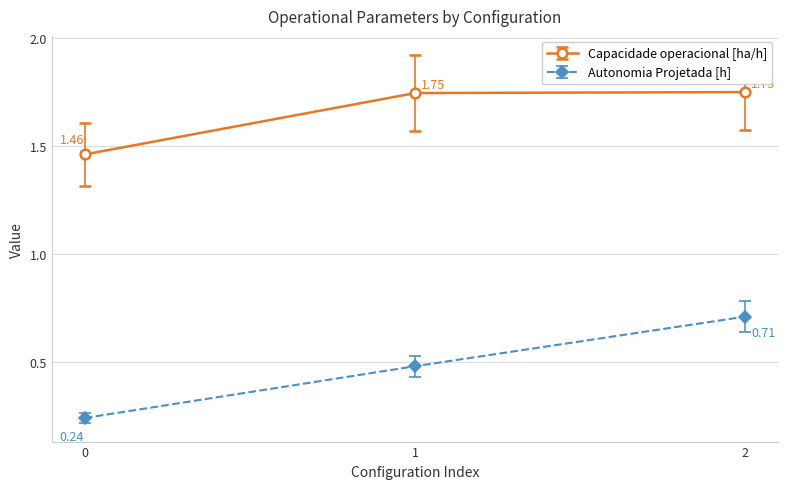

Count the Capacidade operacional [ha/h] values in the range 1 to 2.

3